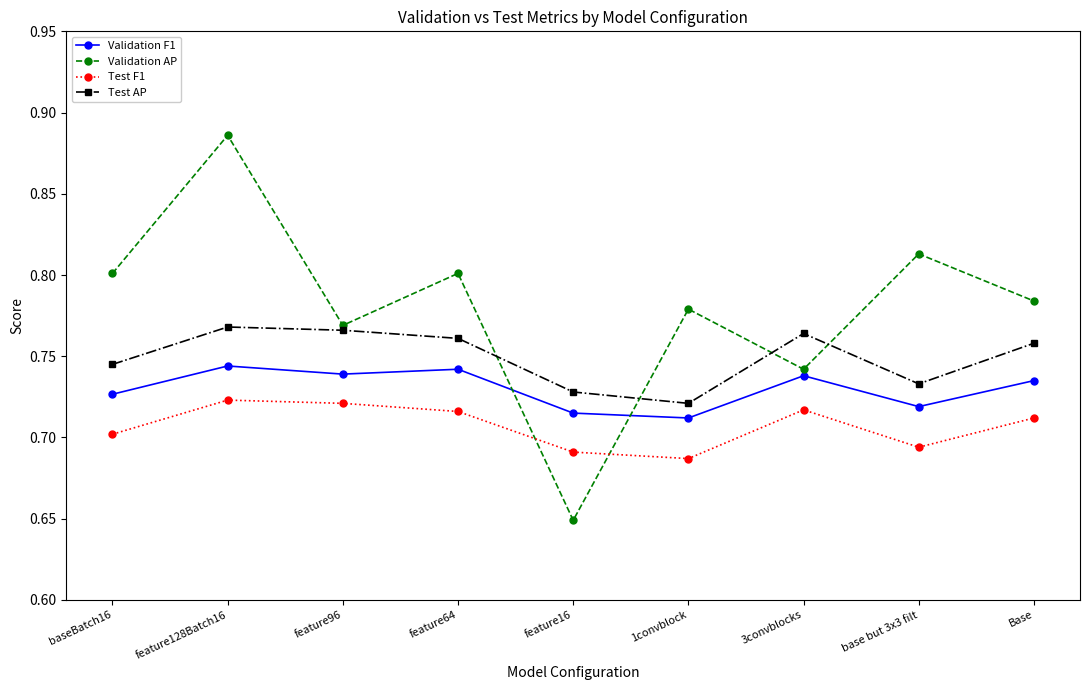

At how many categories does at least one series exceed 0?

9